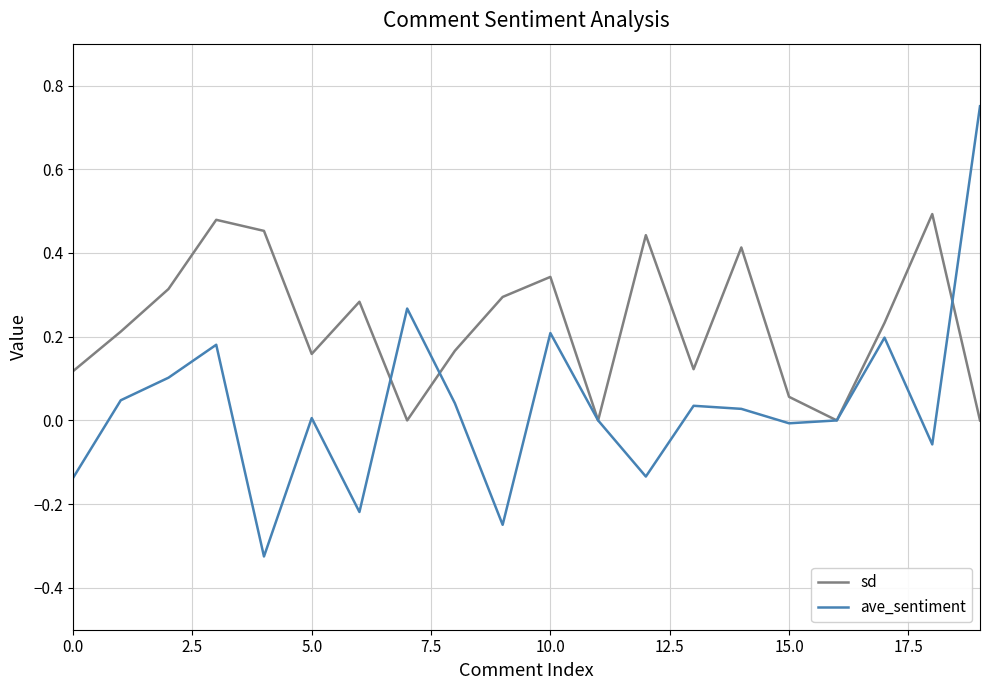

List the series in order of their peak value, highest first.

ave_sentiment, sd